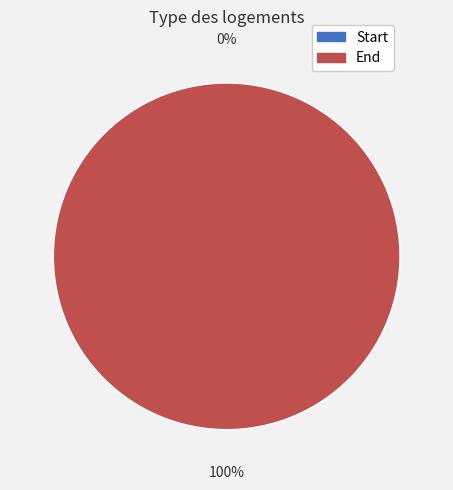

How many slices are in this pie chart?

2